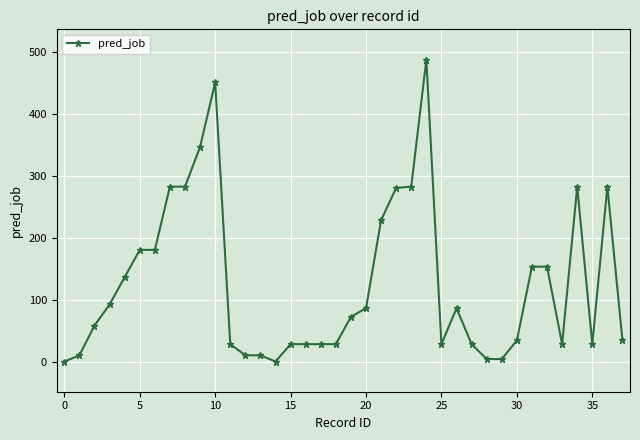

What is the maximum value shown in the chart?

488